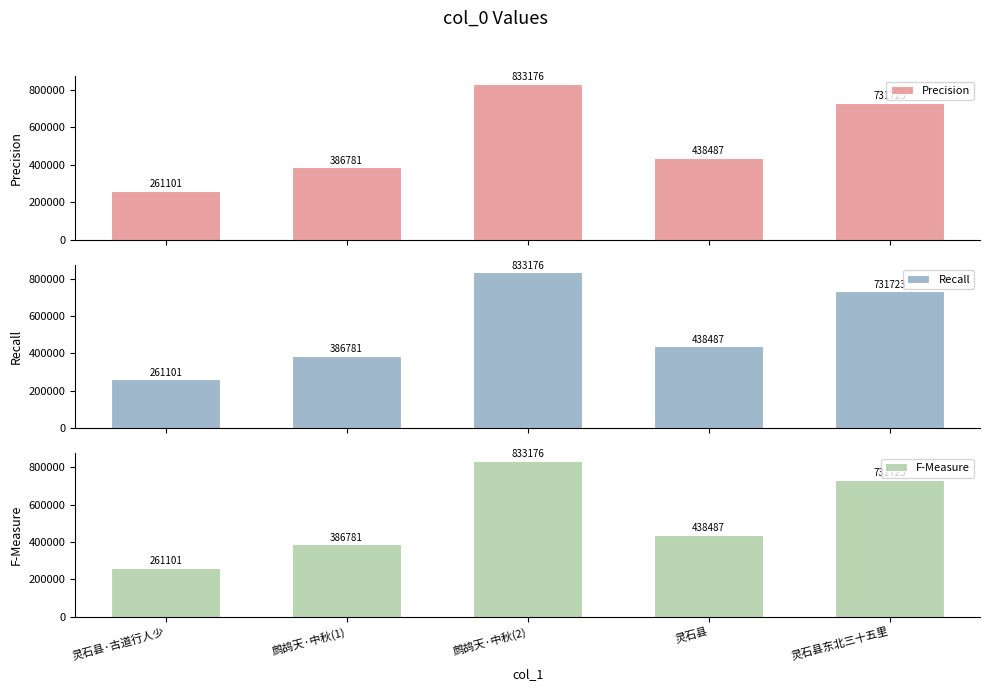

Reading right to left, transcribe all the data shown in this chart.

Precision: 731723	438487	833176	386781	261101
Recall: 731723	438487	833176	386781	261101
F-Measure: 731723	438487	833176	386781	261101